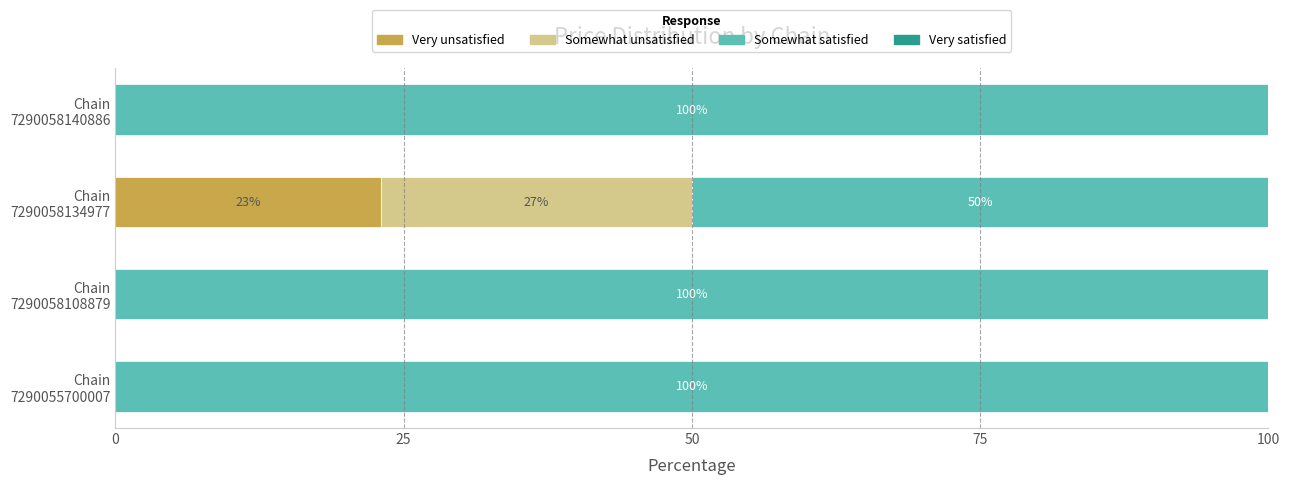

What is the highest value of the Very unsatisfied series?

23.0